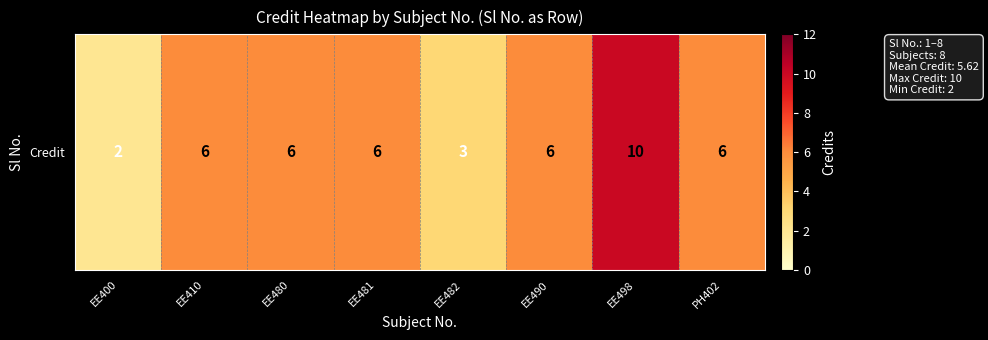

Where does the data first go above 6?

EE498